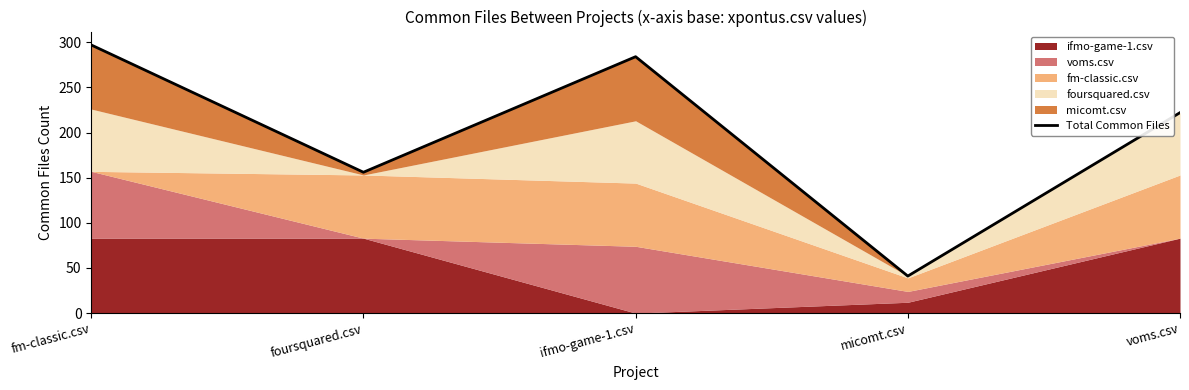

What is the ratio of the value at voms.csv to the value at micomt.csv?

5.4